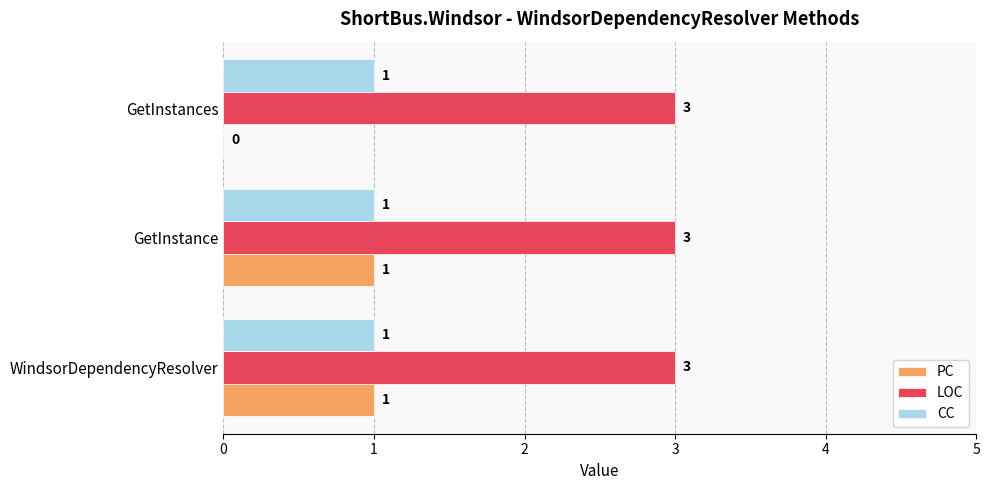

Is it true that LOC equals 3 at WindsorDependencyResolver?

True